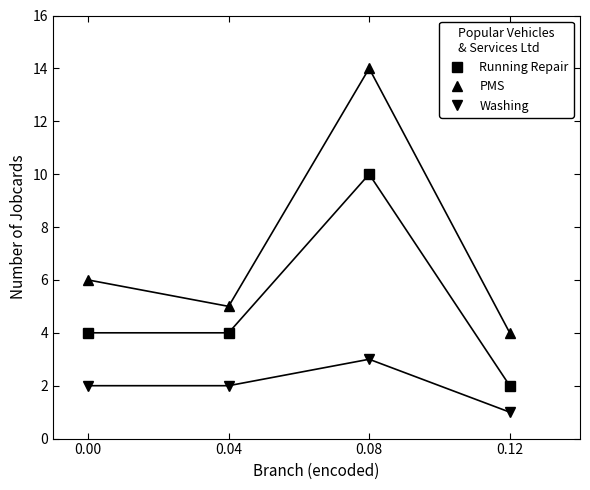

Does the chart have visible grid lines?

No